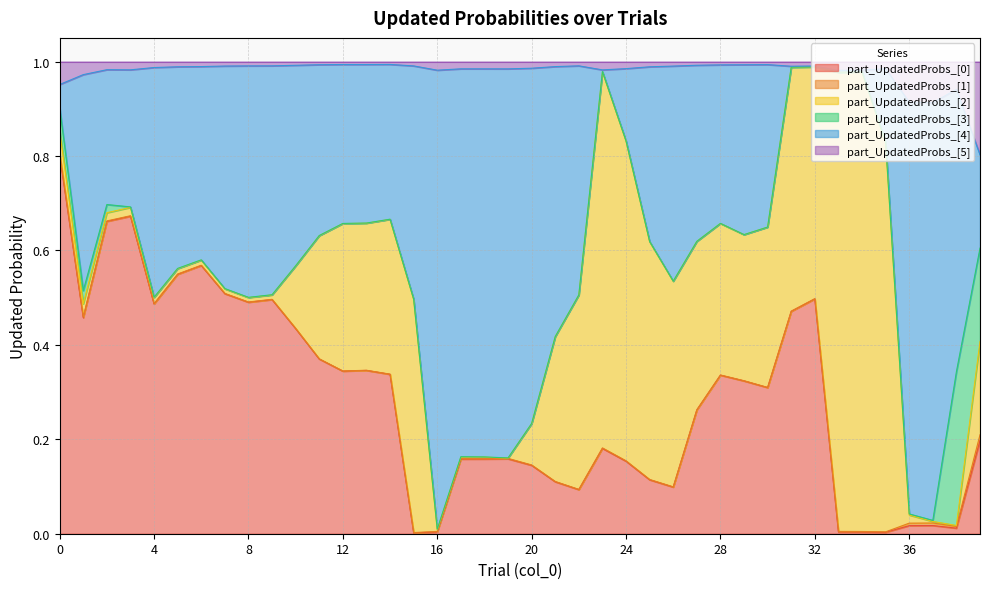

List the labels in order of part_UpdatedProbs_[0] value, largest first.

0, 3, 2, 6, 5, 7, 32, 9, 8, 4, 31, 1, 10, 11, 13, 12, 14, 28, 29, 30, 27, 39, 23, 19, 18, 17, 24, 20, 25, 21, 26, 22, 37, 36, 38, 33, 16, 34, 35, 15